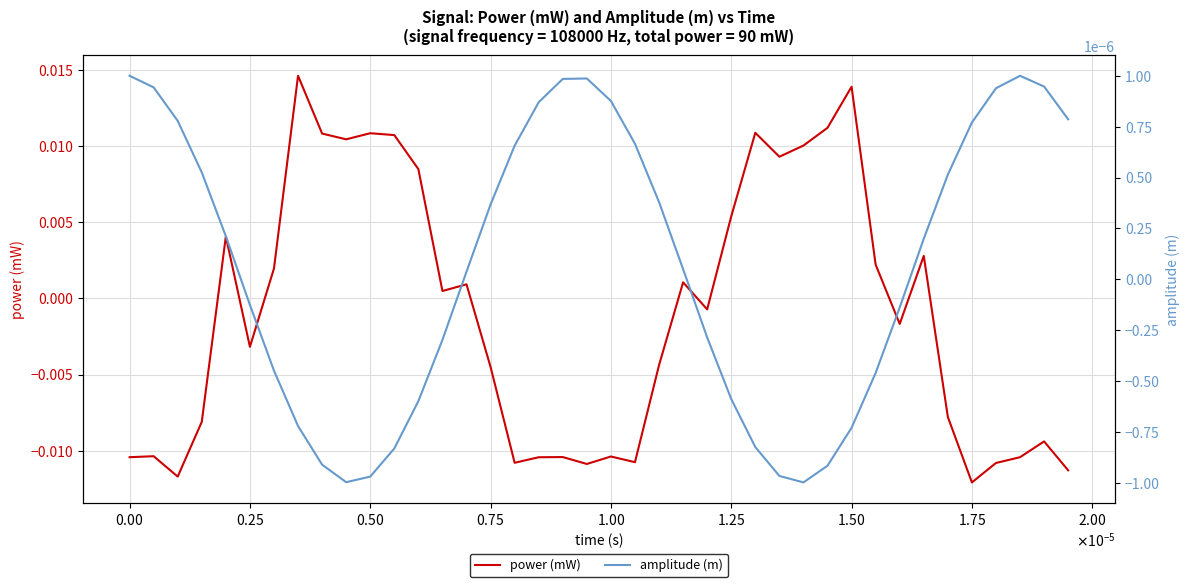

How many positive values does the power (mW) series have?

19